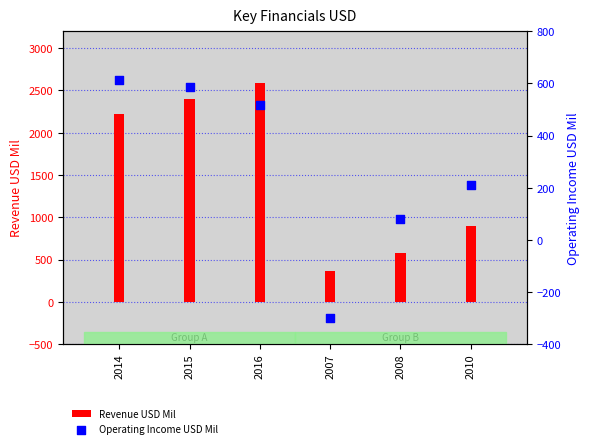

Is the value of Revenue USD Mil at 2016 greater than the value of Operating Income USD Mil at 2010?

Yes